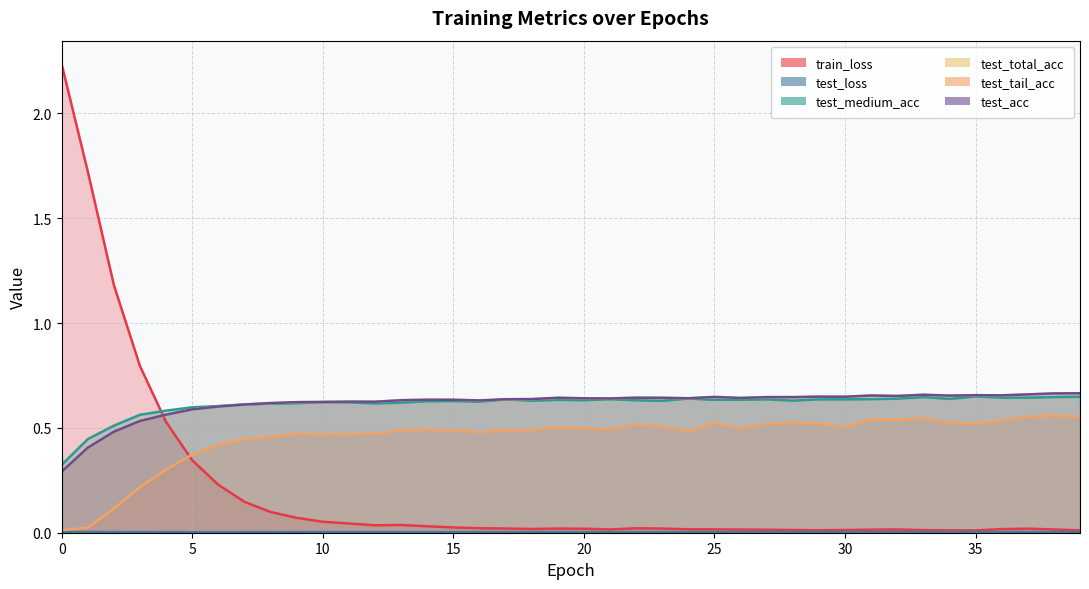

The value of test_acc at 24 is 0.8. True or false?

False